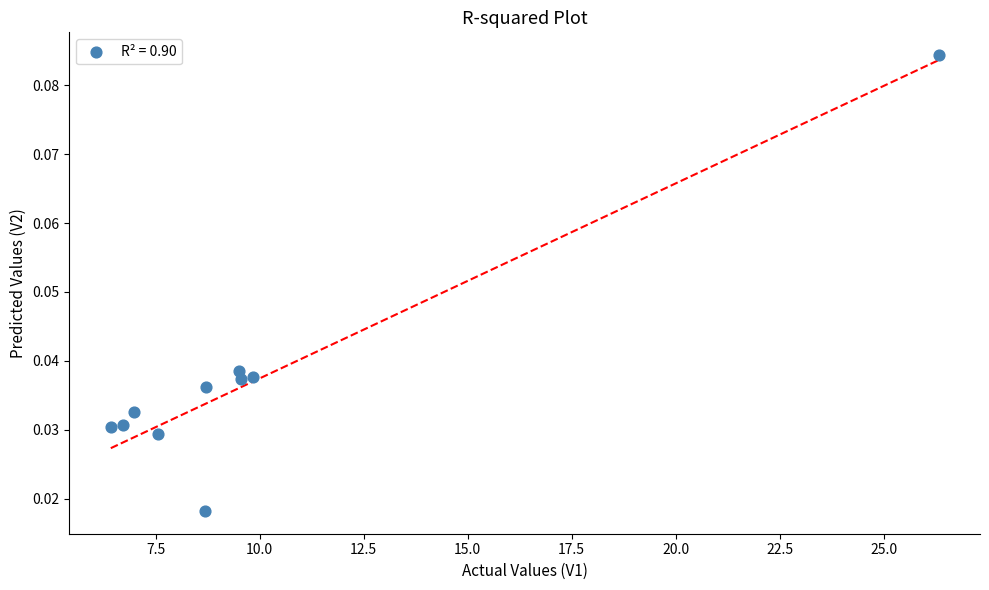

What is the average X value?

10.0